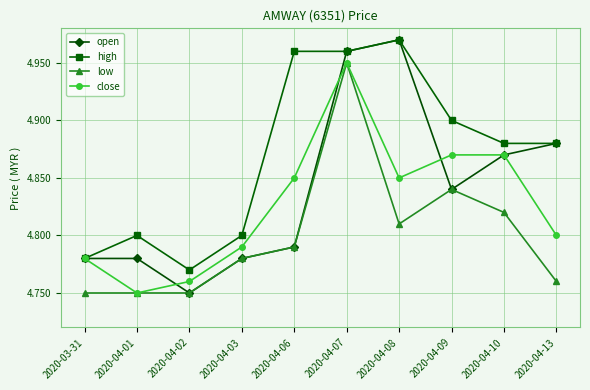

Count the close values in the range 4 to 5.

10